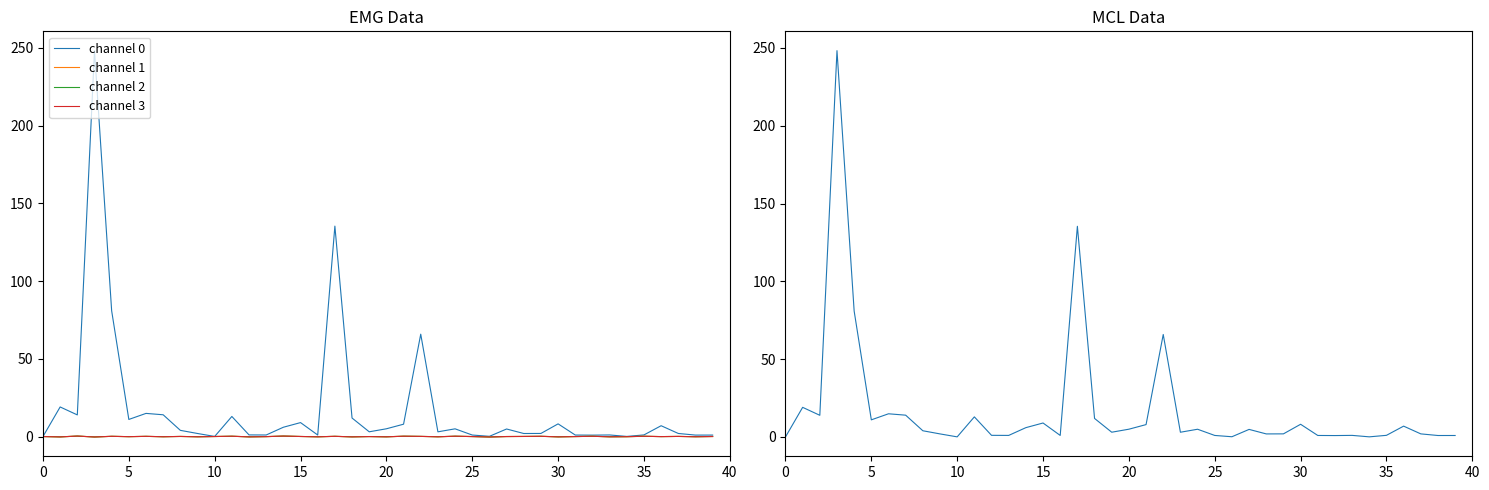

How many interior local valleys does the channel 0 series have?

12